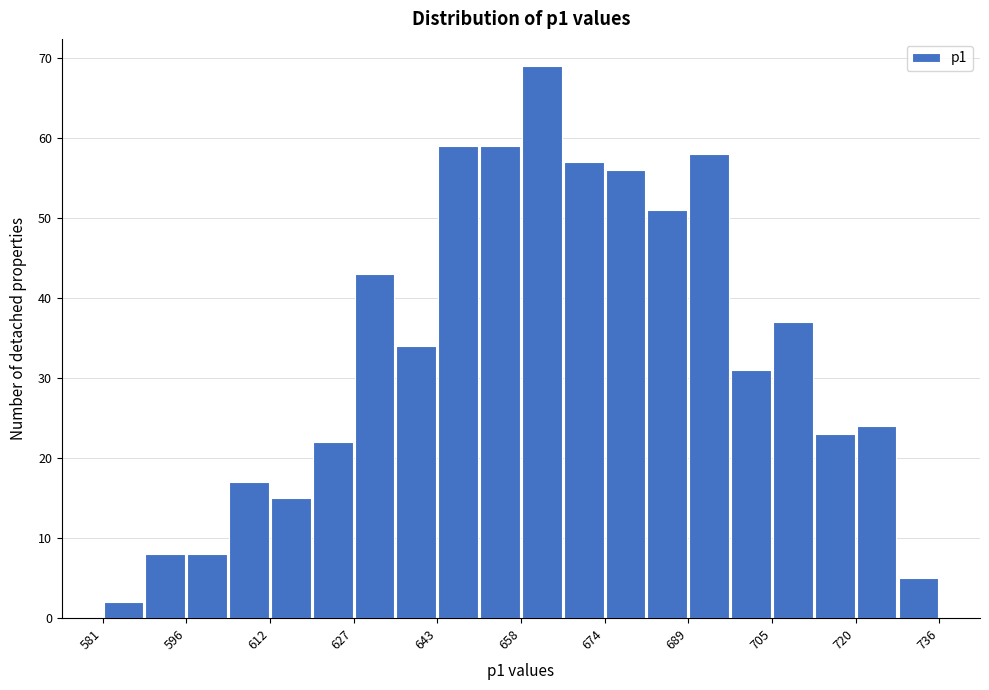

Read against the x-axis, roughly where is the centre of the tallest bar?

662